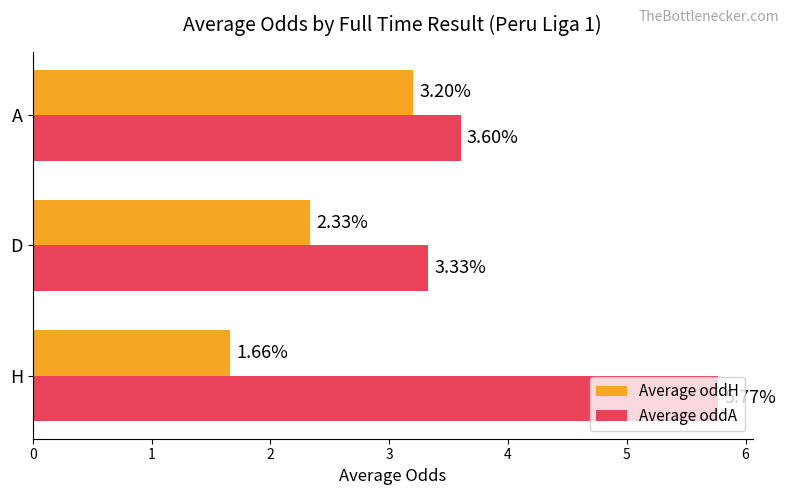

At which category is the sum across all series the highest?

H